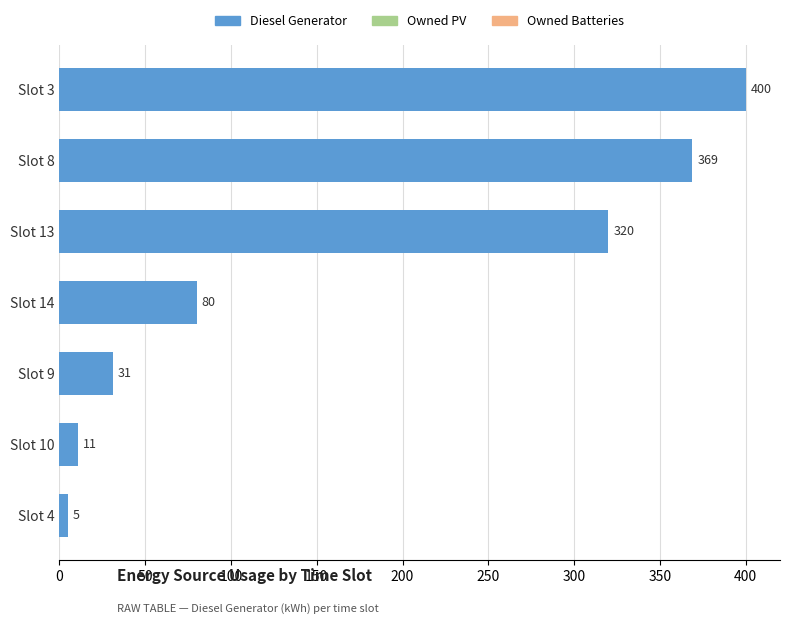

What value does the data have at Slot 3, to the nearest 50?

400